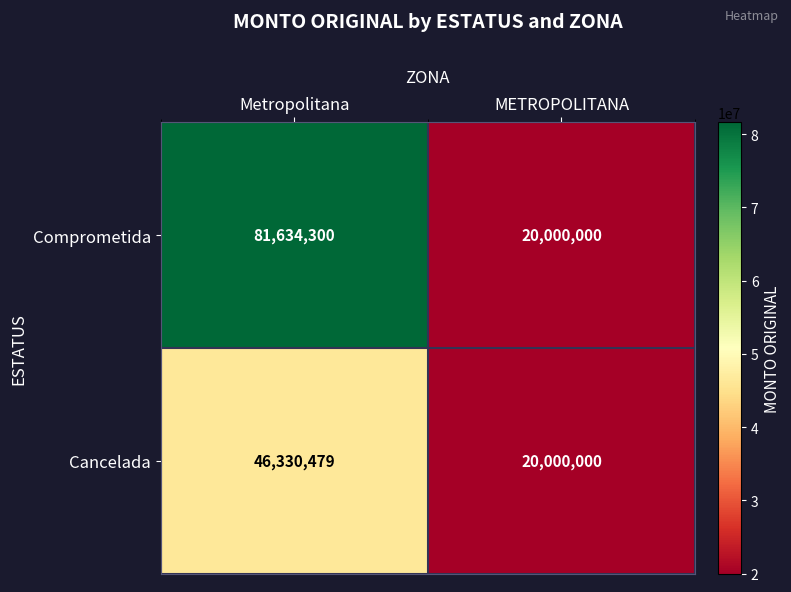

What value does the Comprometida series have at Metropolitana, to the nearest 50?

81634300